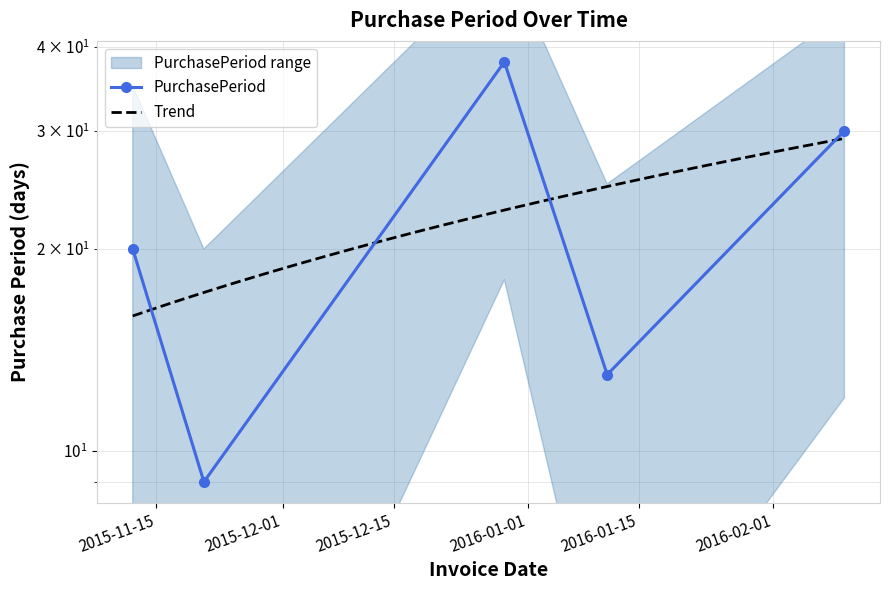

How many values are between 13 and 30?

3